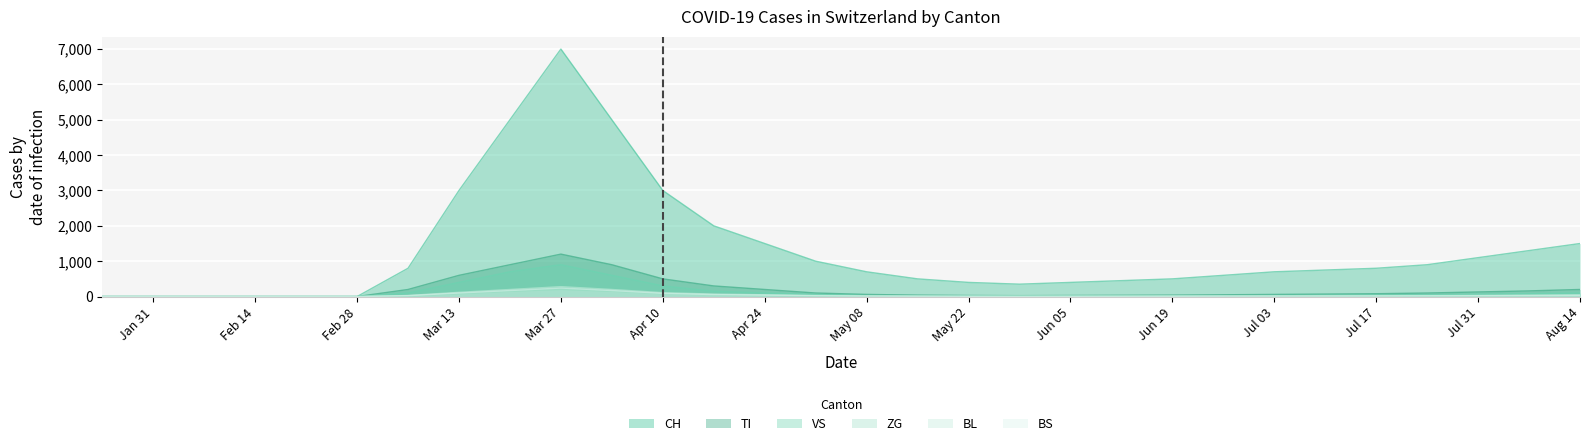

At 2020-07-10, list the series in order from smallest to largest.

ZG, BS, BL, VS, TI, CH